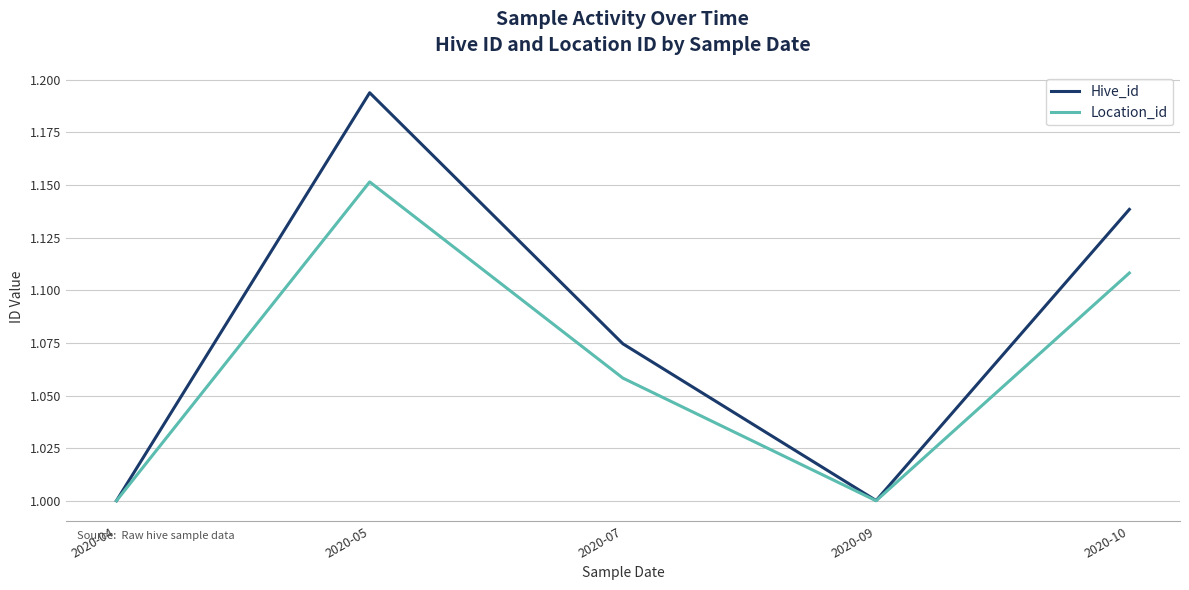

Is the value of Hive_id at 2020-10 greater than the value of Location_id at 2020-05?

No